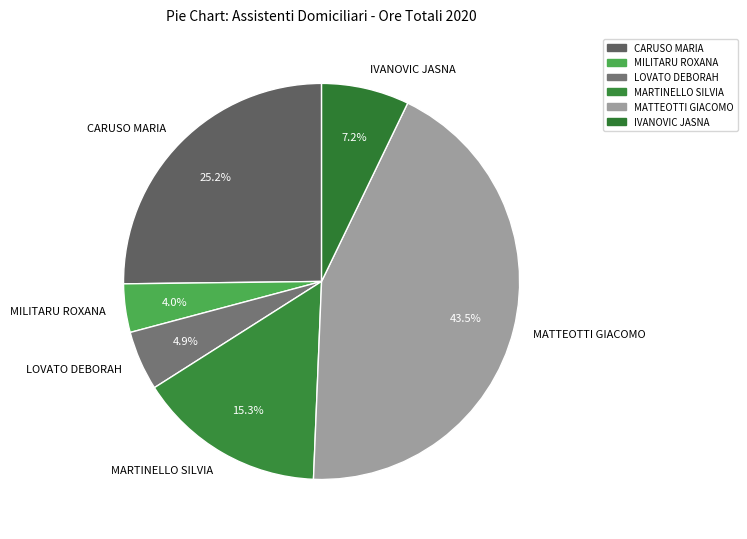

What is the ratio of the value at MARTINELLO SILVIA to the value at MATTEOTTI GIACOMO?

0.4